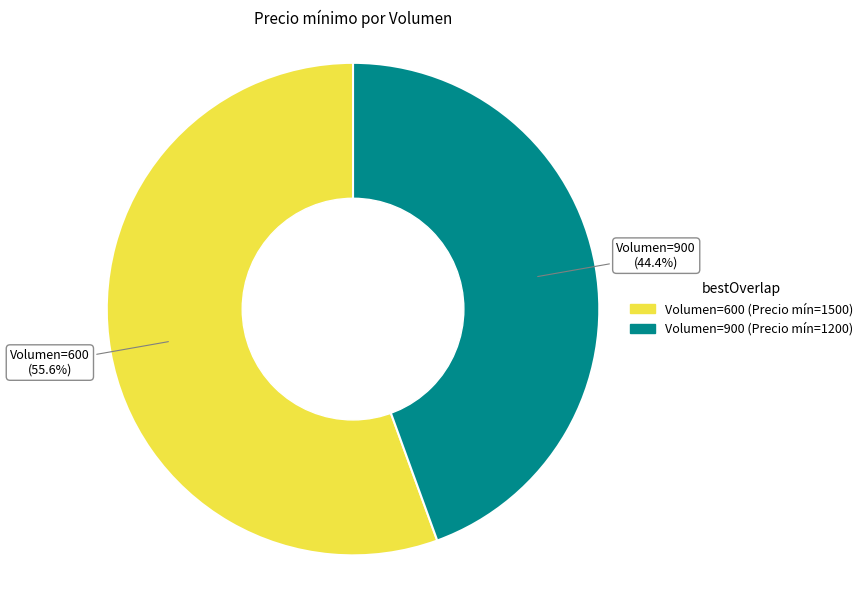

To the nearest percent, what is the difference between the largest and smallest slice percentages?

11%